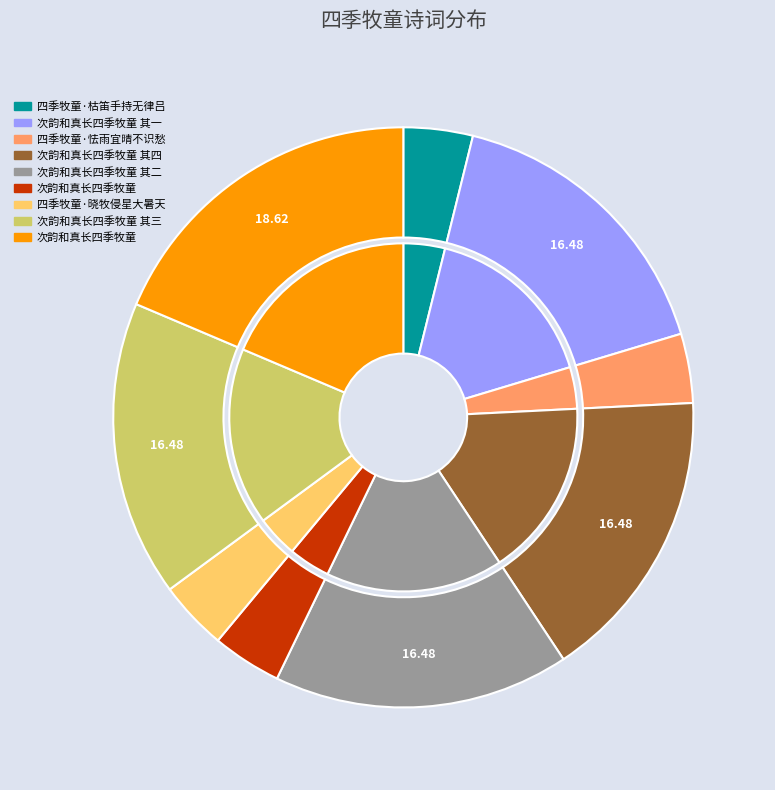

Count the number of slices in the pie.

9